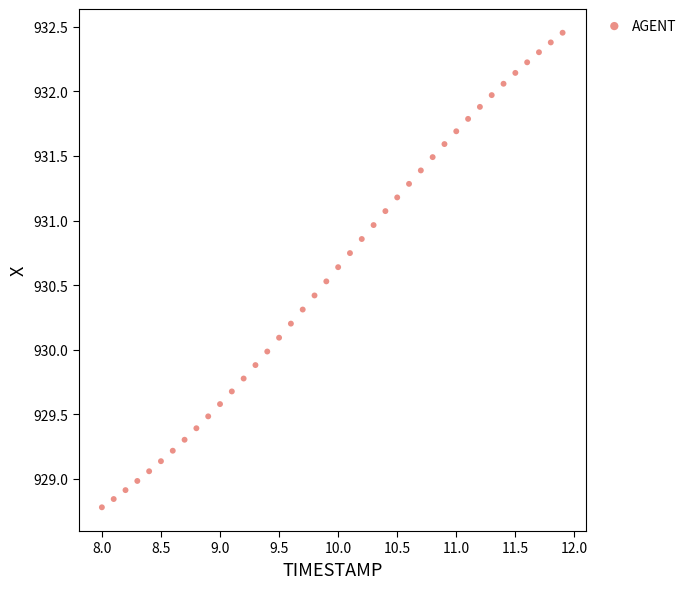

What is the range of Y values (max minus min)?

3.7